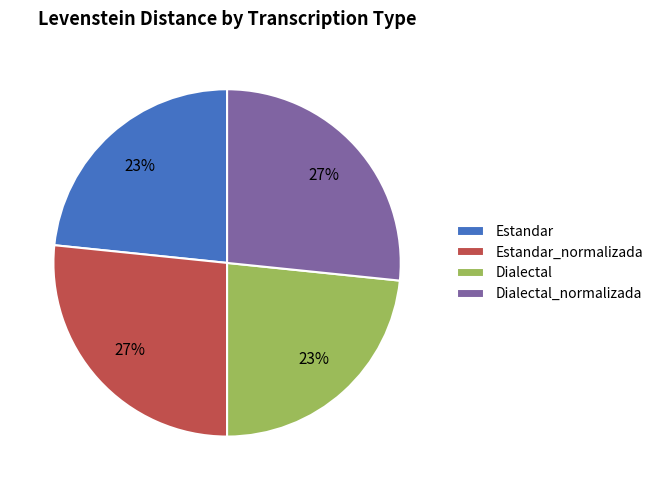

What percentage is the Dialectal slice, to the nearest percent?

23%